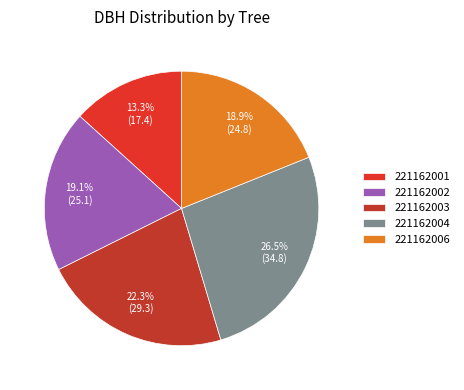

To the nearest percent, what is the difference between the 221162002 and 221162003 slice percentages?

3%